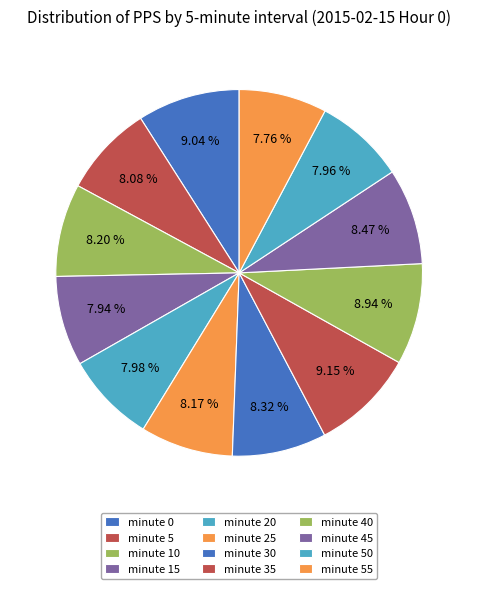

Does any single category account for the majority?

No